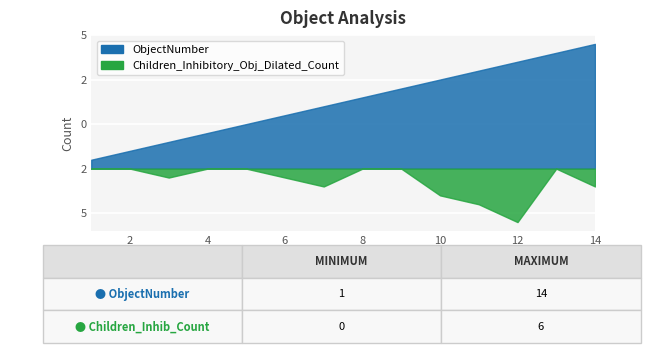

Reading right to left, what are all the values shown in this chart?

ObjectNumber: 14=14	13=13	12=12	11=11	10=10	9=9	8=8	7=7	6=6	5=5	4=4	3=3	2=2	1=1
Children_Inhibitory_Obj_Dilated_Count: 14=2	13=0	12=6	11=4	10=3	9=0	8=0	7=2	6=1	5=0	4=0	3=1	2=0	1=0